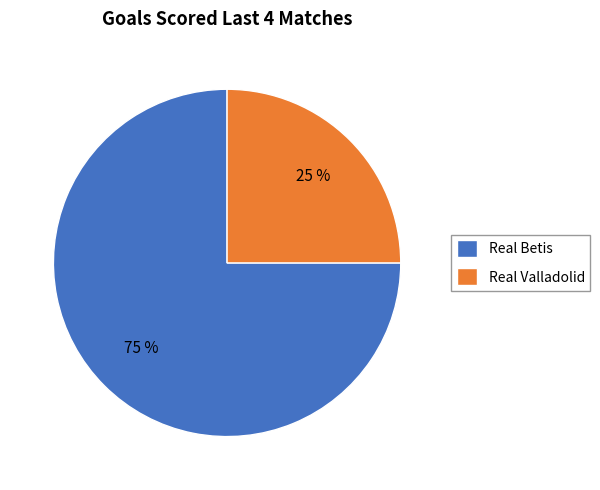

Do Real Valladolid and Real Betis together represent more than half of the pie?

Yes